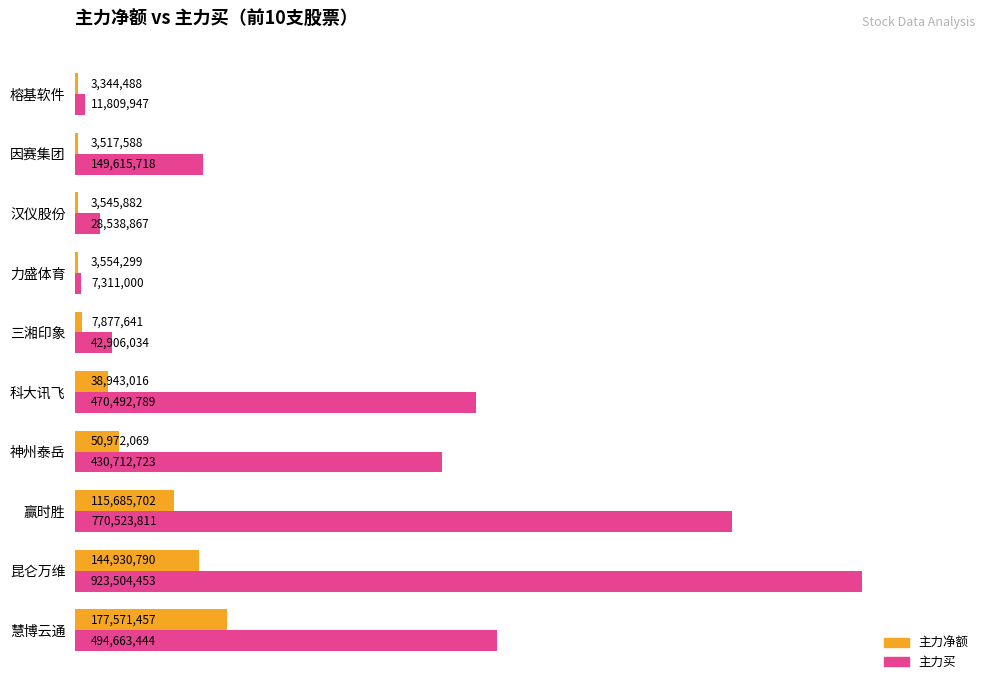

What are all the series names shown in the legend?

主力净额, 主力买